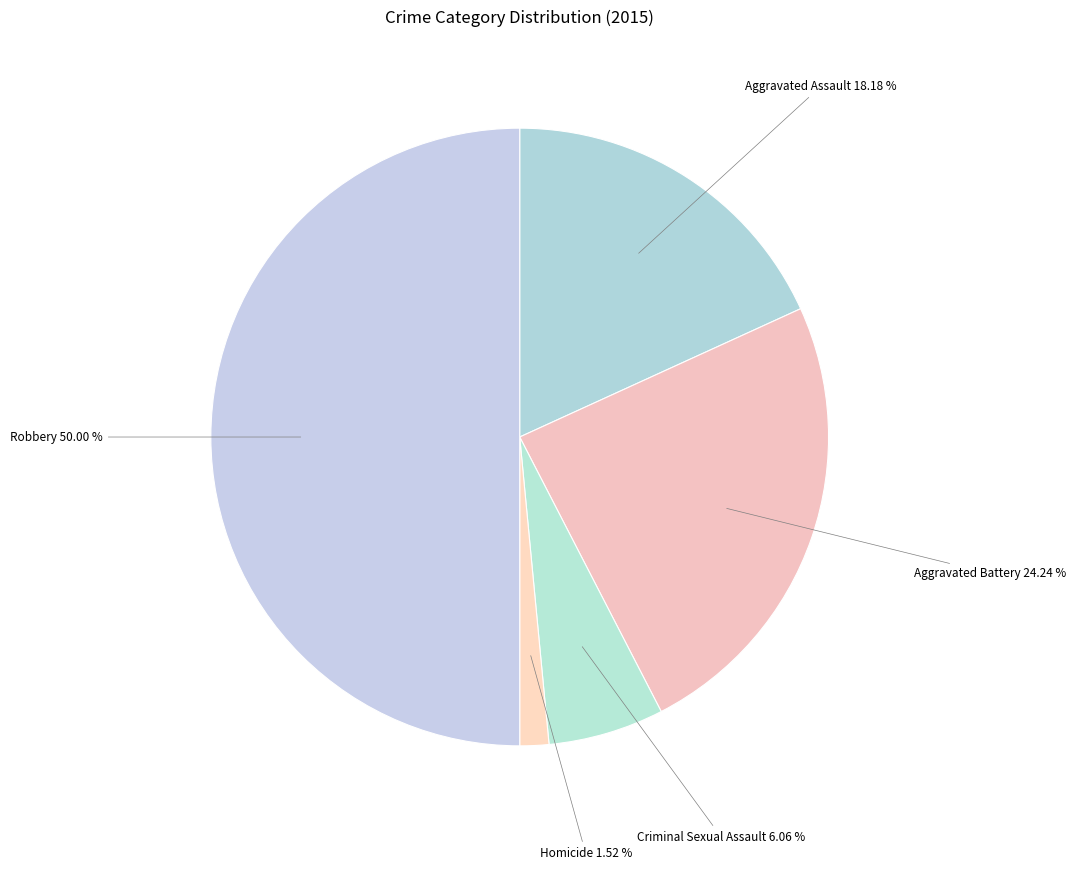

To the nearest percent, what is the combined percentage of Aggravated Assault and Robbery?

68%